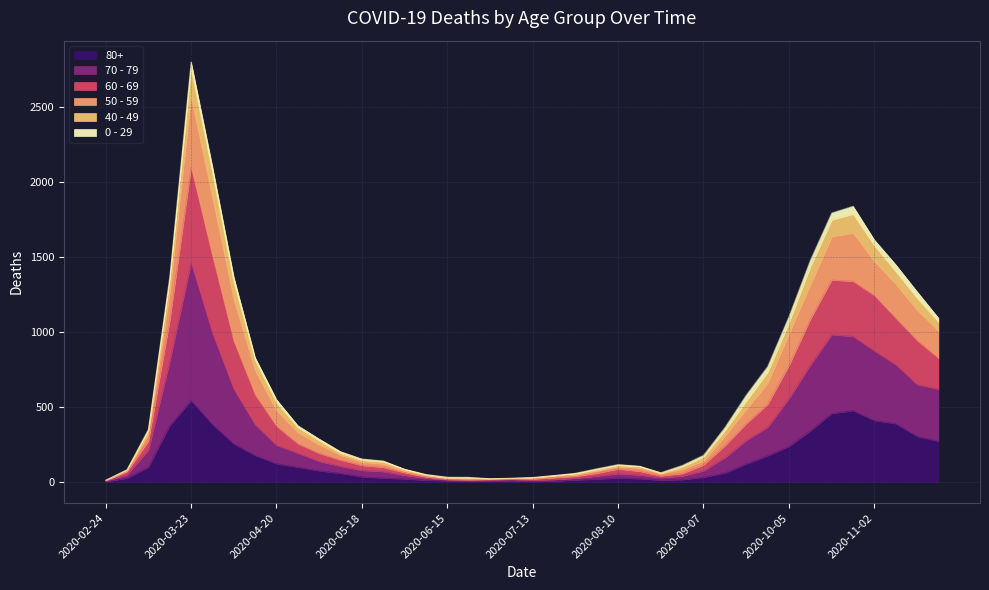

In 50 - 59, how many points are lower than both neighbors (excluding endpoints)?

2